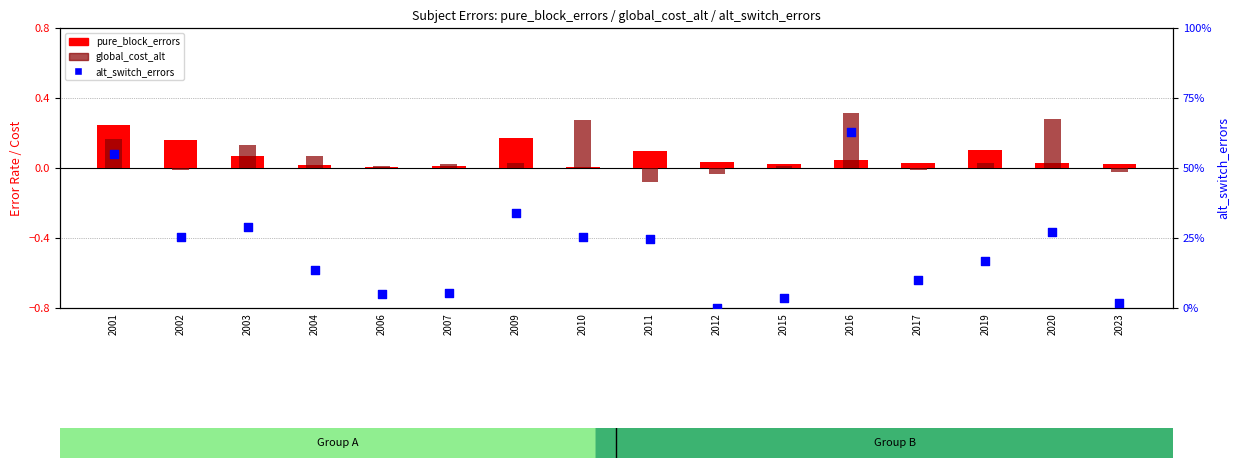

Which series reaches the minimum Y coordinate?

global_cost_alt